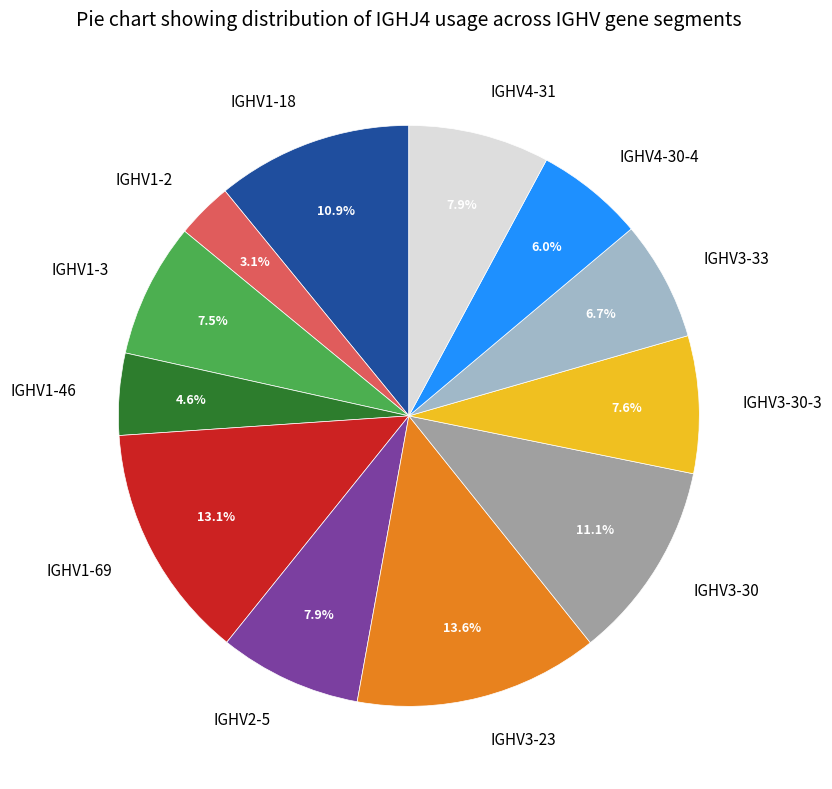

Does any single category account for the majority?

No